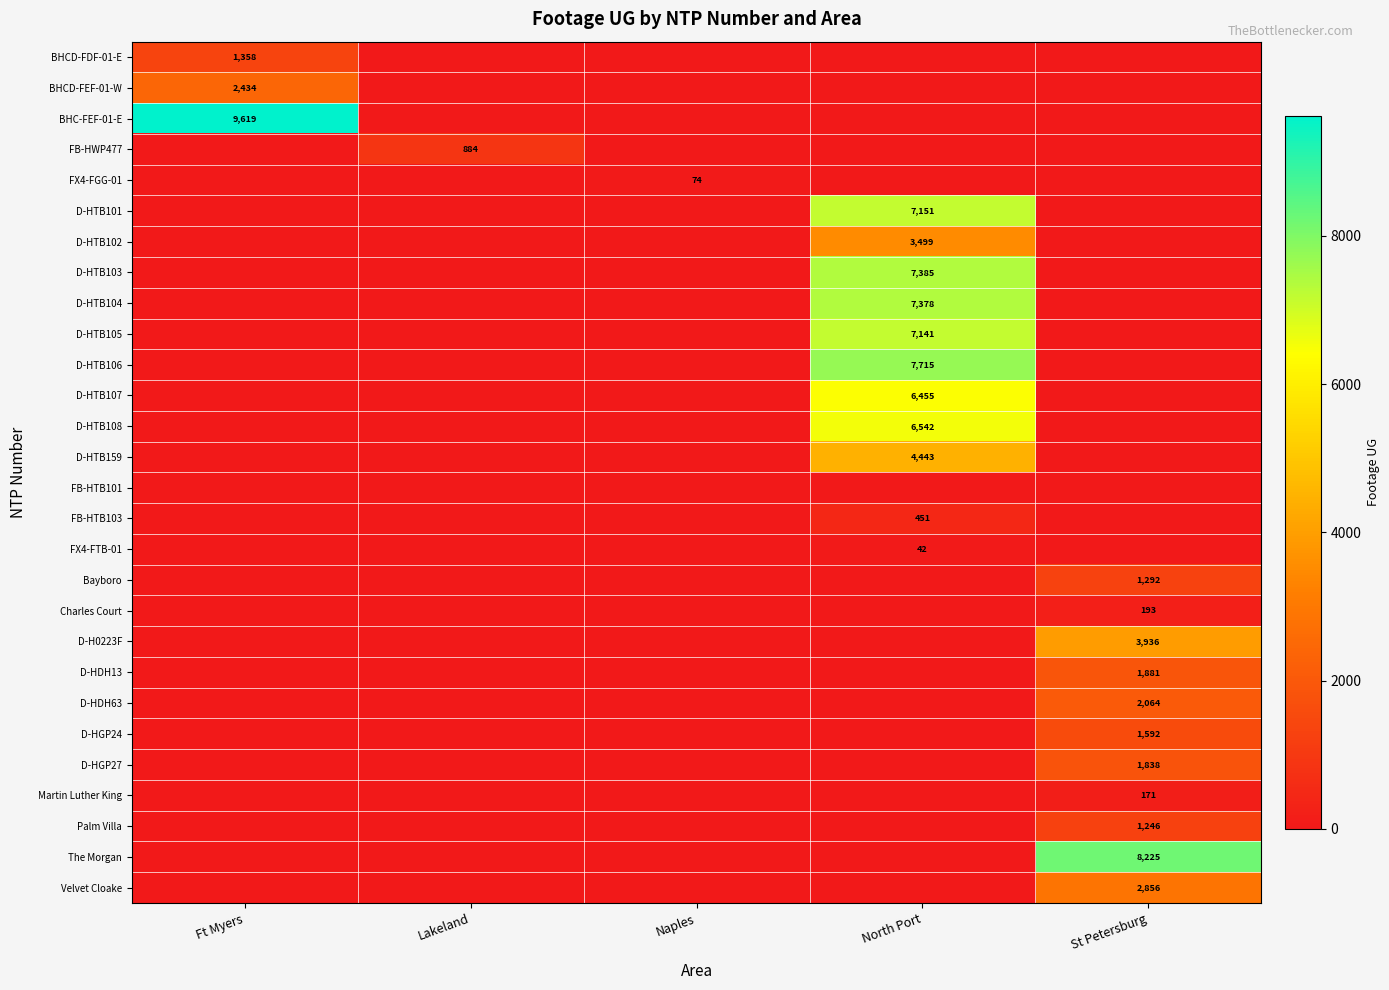

The value of D-HTB105 at North Port is 10189. True or false?

False